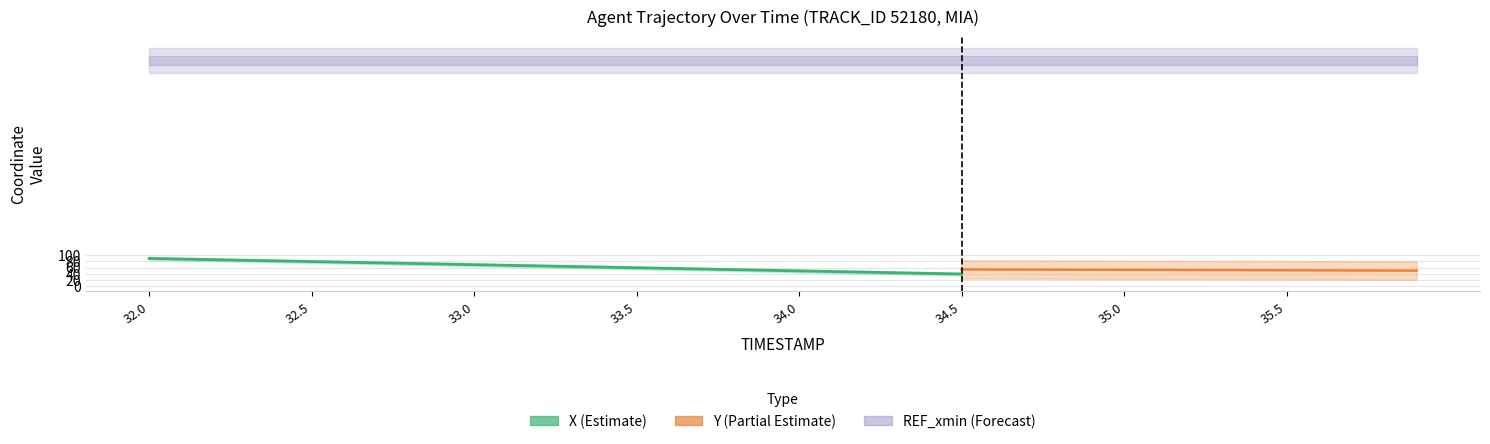

What is the change in value from 32.0 to 33.5?

-6.2